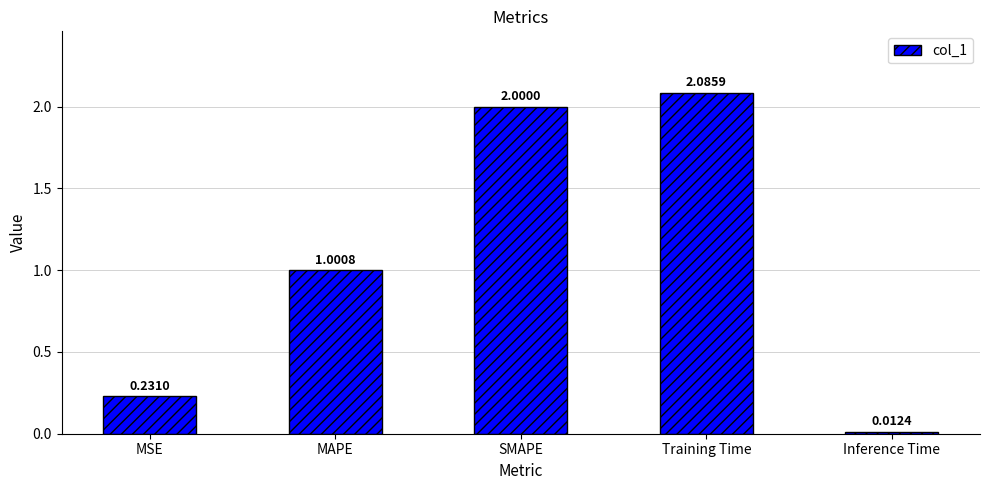

What is the value of the 2nd bar from the left?

1.0